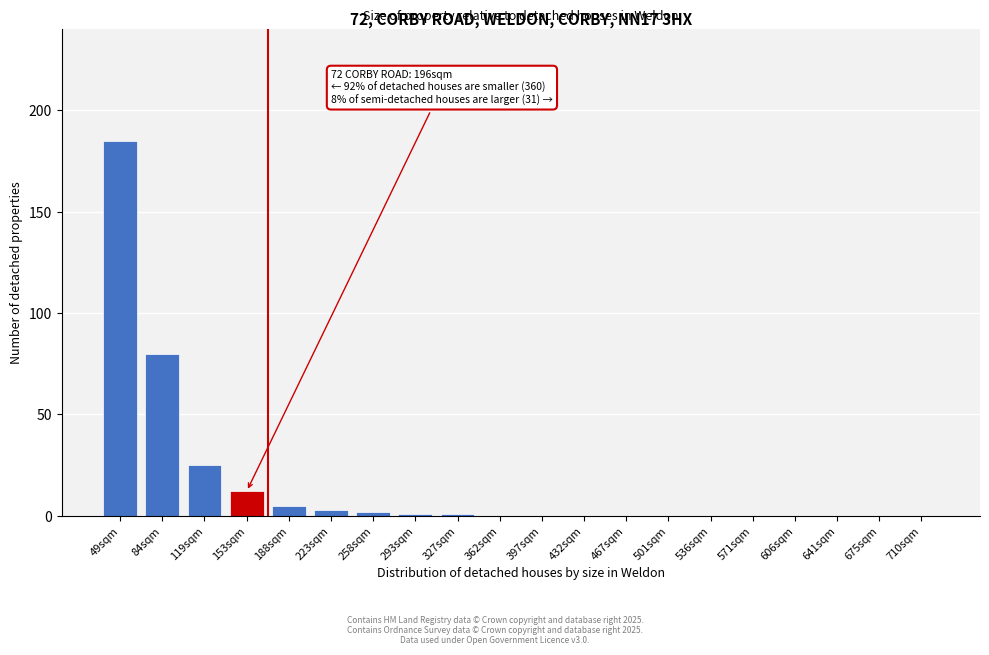

Reading right to left, what are all the values shown in this chart?

710sqm=0	675sqm=0	641sqm=0	606sqm=0	571sqm=0	536sqm=0	501sqm=0	467sqm=0	432sqm=0	397sqm=0	362sqm=0	327sqm=1	293sqm=1	258sqm=2	223sqm=3	188sqm=5	153sqm=12	119sqm=25	84sqm=80	49sqm=185